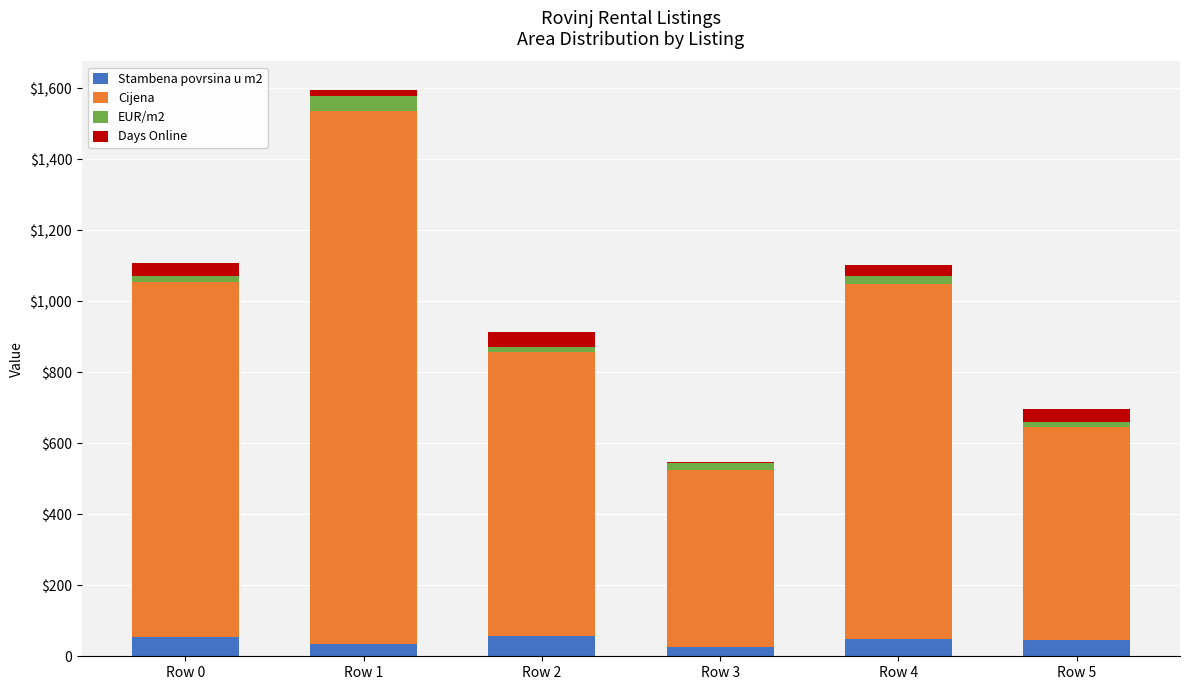

What is the difference between the Cijena values at Row 3 and Row 5?

100.0